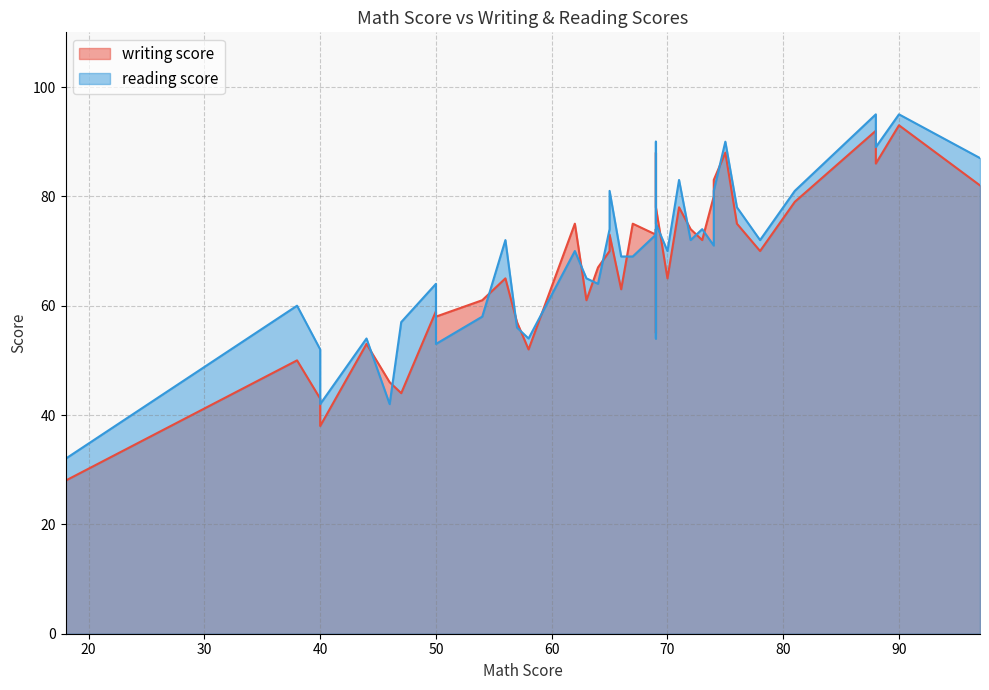

Where is the first local maximum for reading score?

2